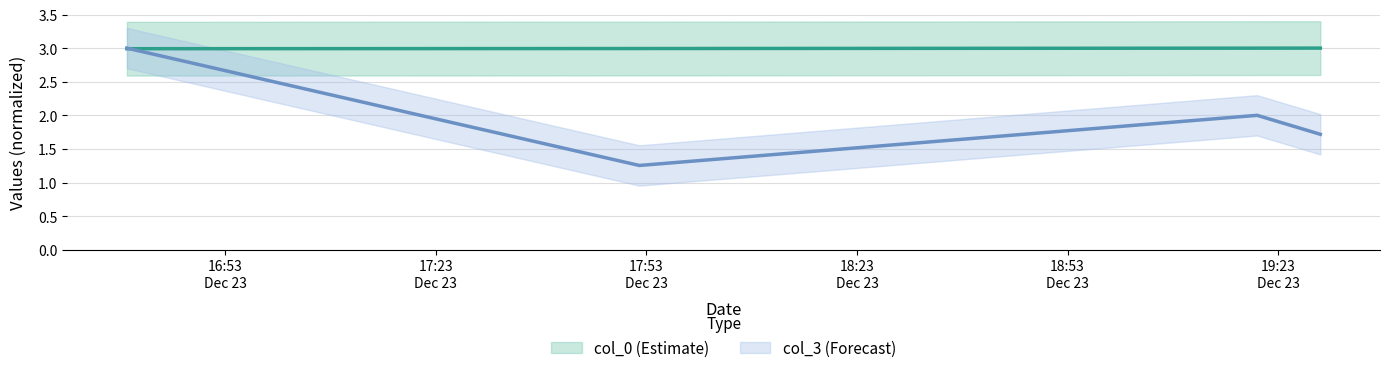

Which category has the highest value across all series?

2006-12-23 19:29:00